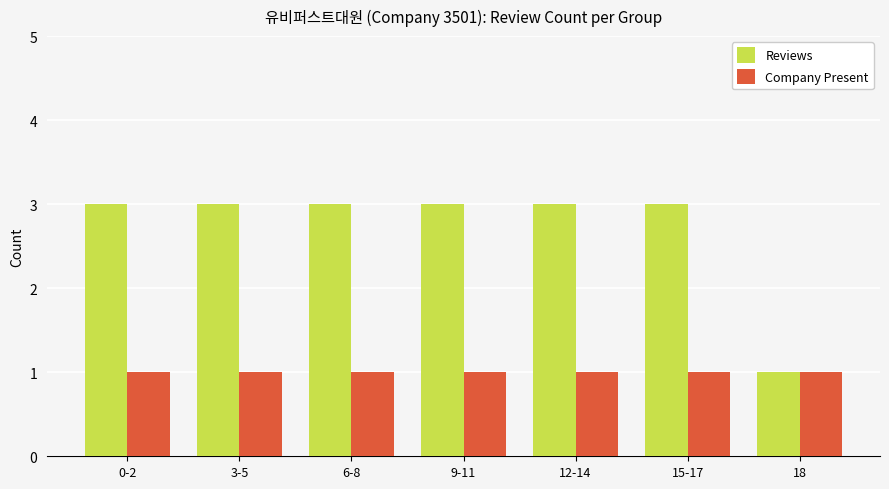

Between 3-5 and 18, which series saw the biggest shift?

Reviews